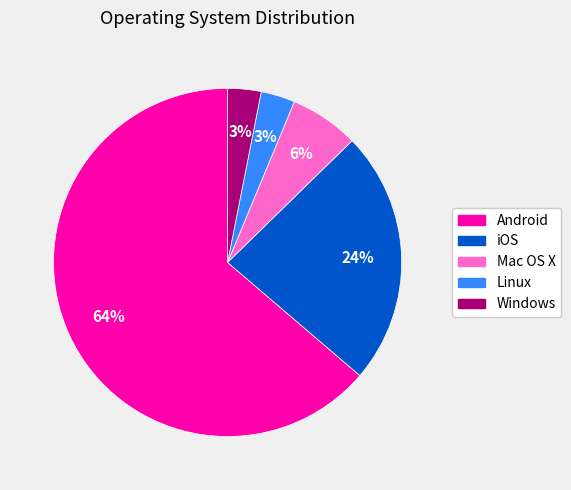

To the nearest percent, what percentage of the pie is Android?

64%